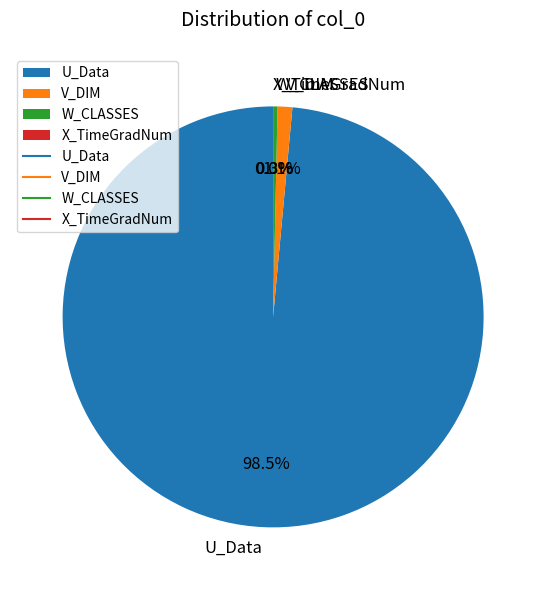

Which slice is the largest?

U_Data